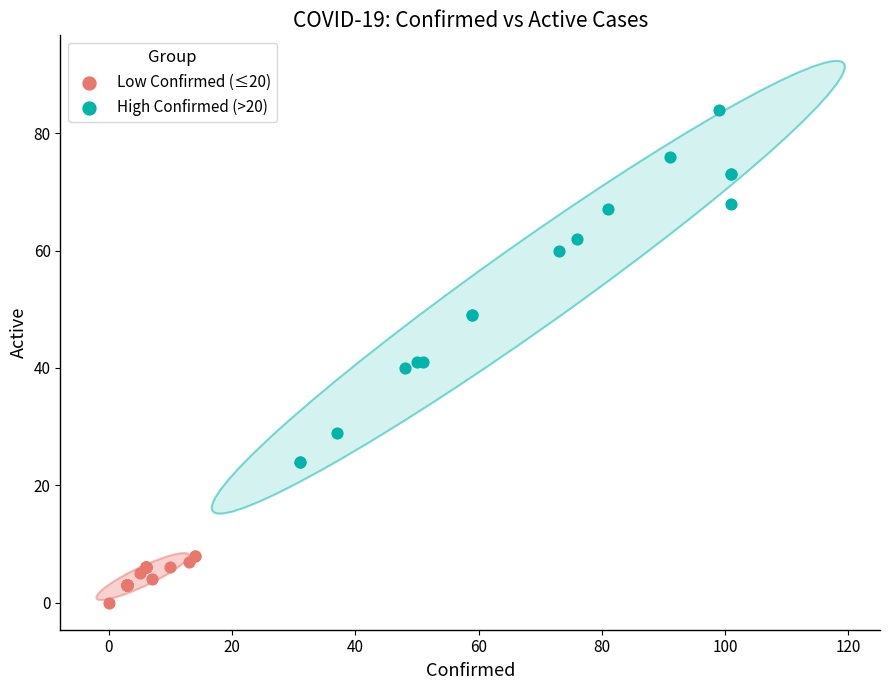

What are all the series names shown in the legend?

Low Confirmed (≤20), High Confirmed (>20)